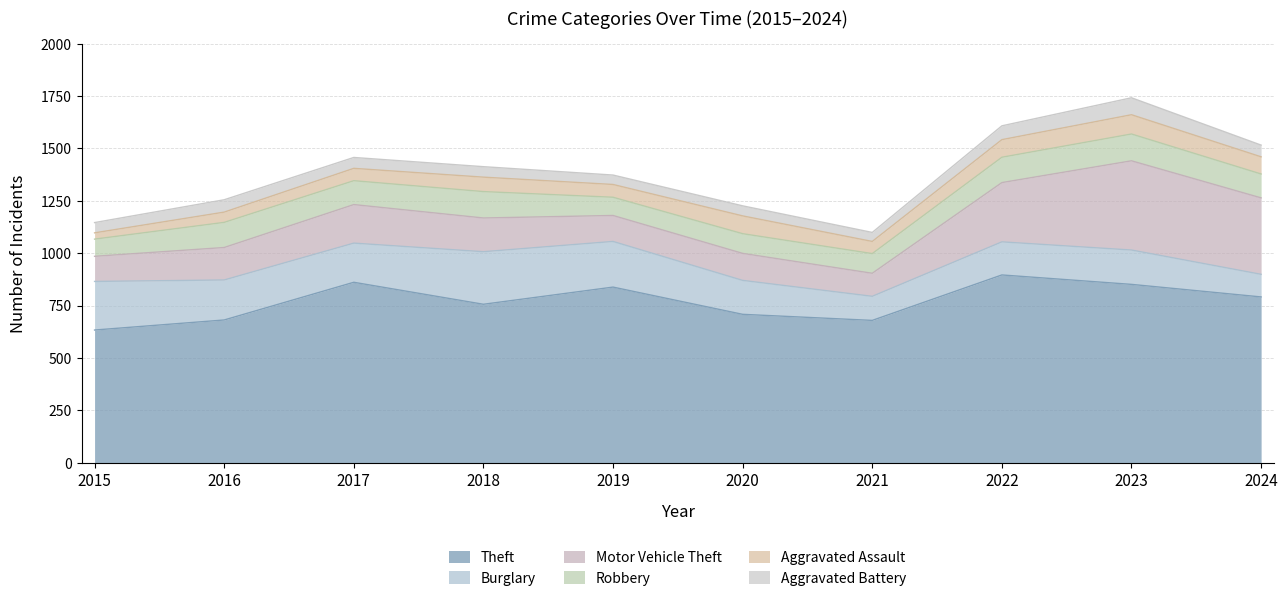

True or false: Aggravated Assault has a value of 21 at 2024.

False